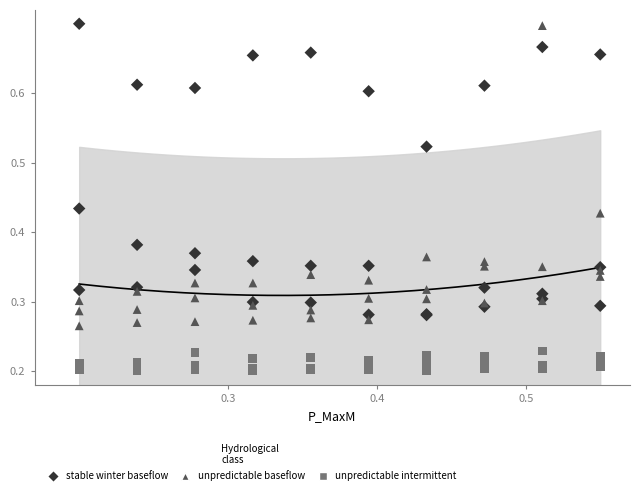

Which series reaches the minimum Y coordinate?

unpredictable intermittent